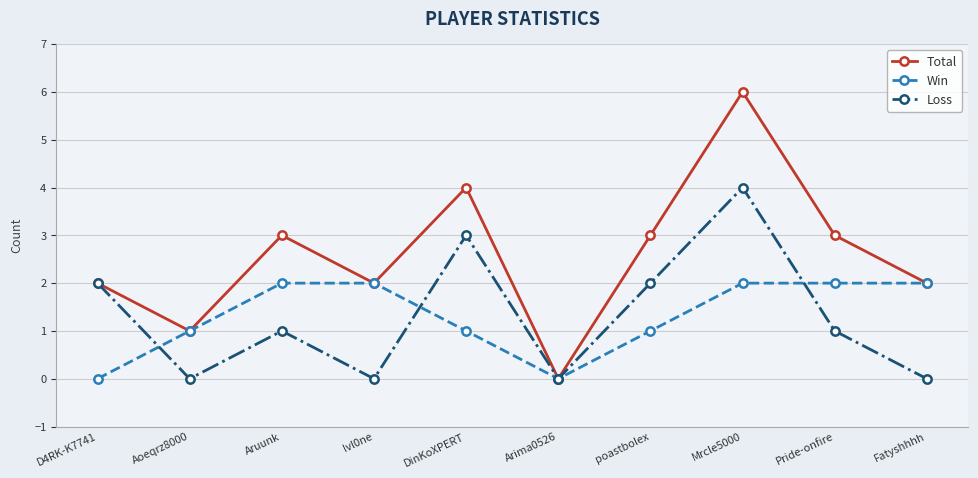

How many categories are shown in the chart?

10